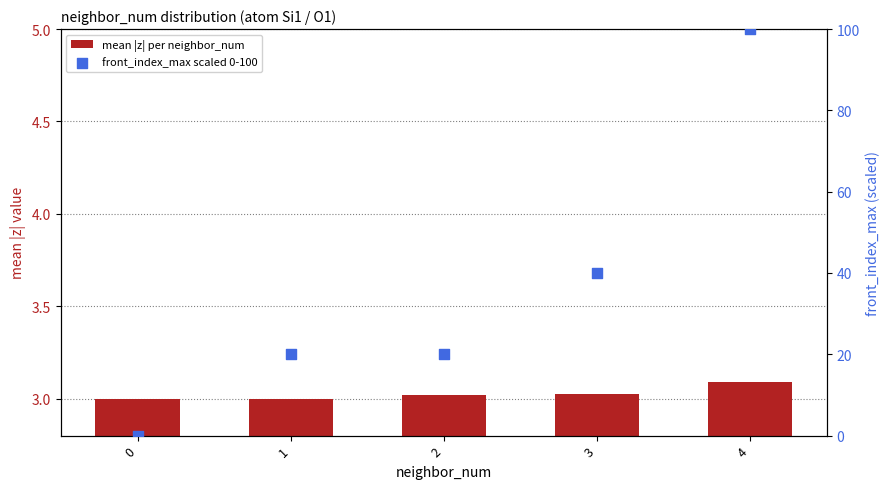

Is the value of front_index_max scaled 0-100 at 4 greater than the value of mean |z| per neighbor_num at 0?

Yes